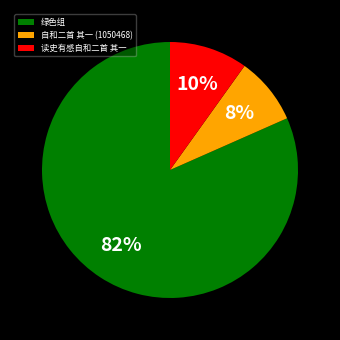

True or false: 自和二首 其一 (1050468) accounts for 15% of the total.

False